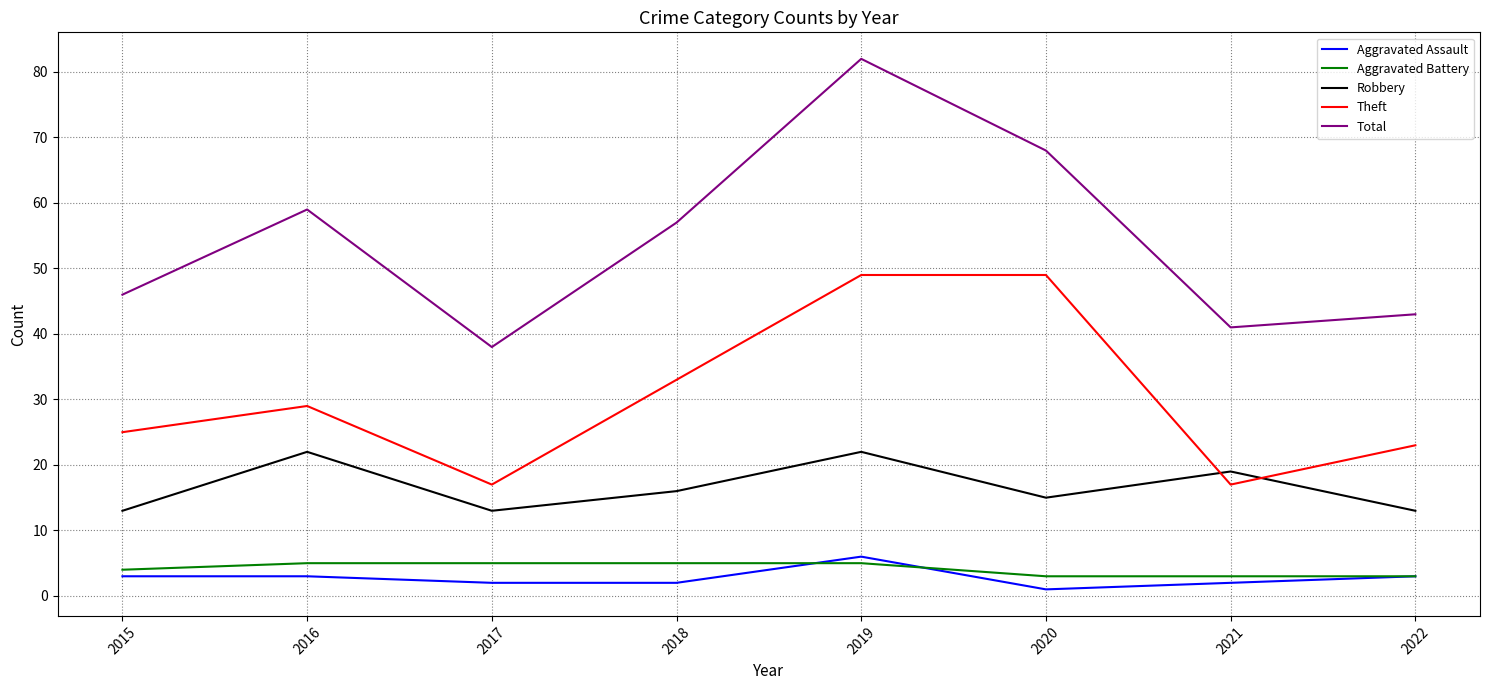

What is the maximum value shown in the chart?

82